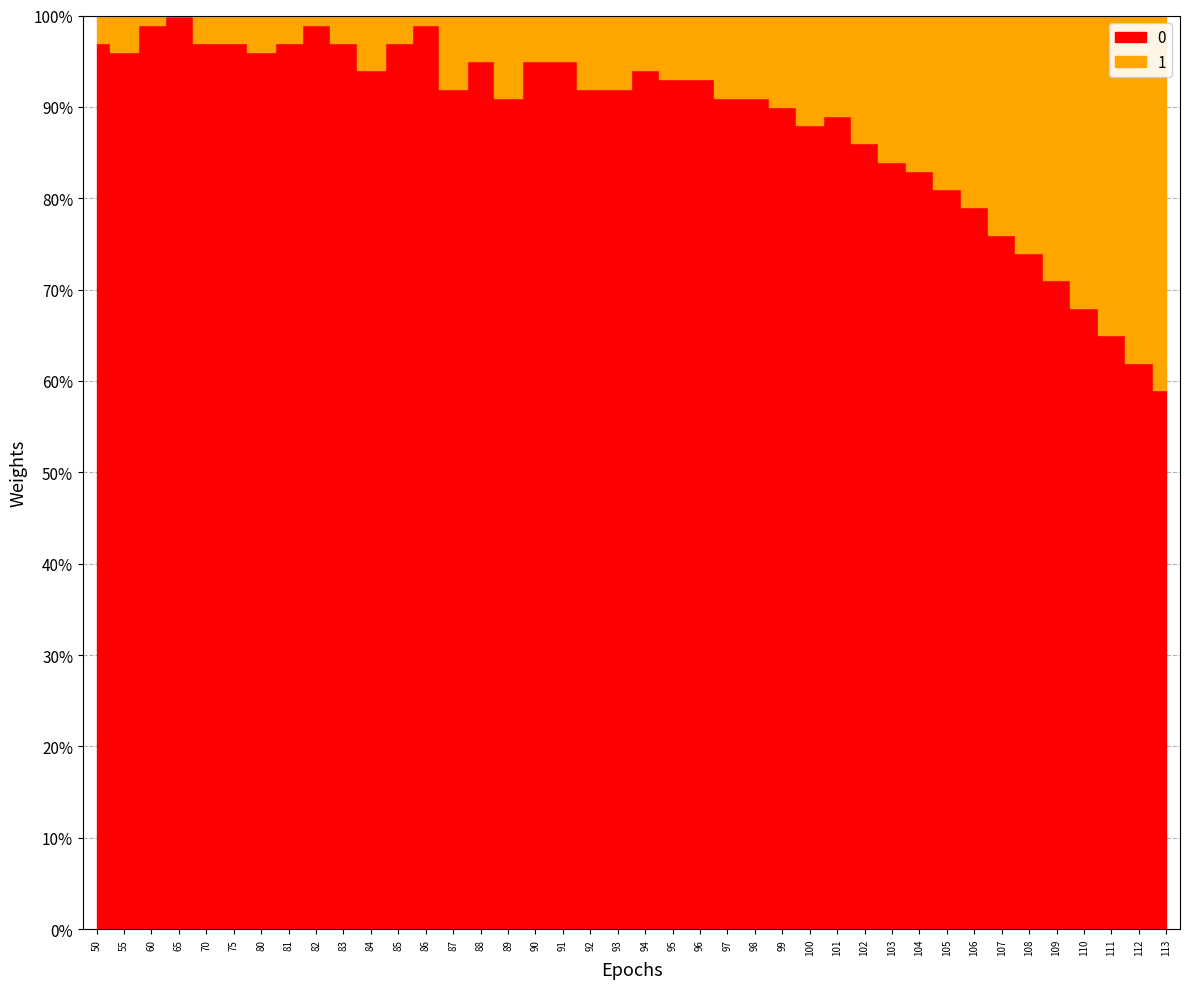

What is the average value of the 1 series?

0.1